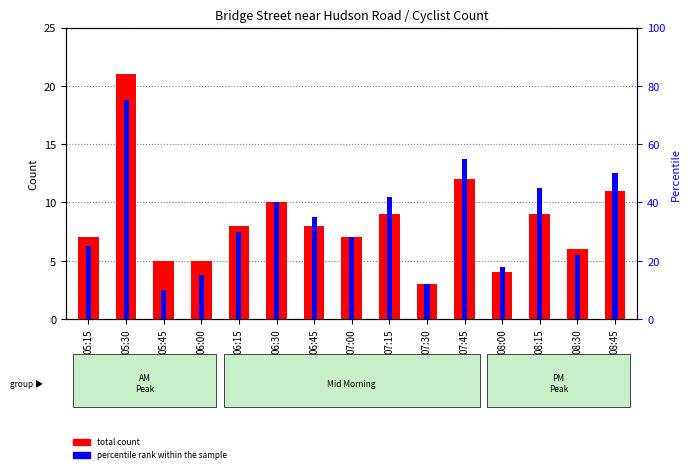

What is the difference between the total count values at 05:15 and 07:30?

4.0